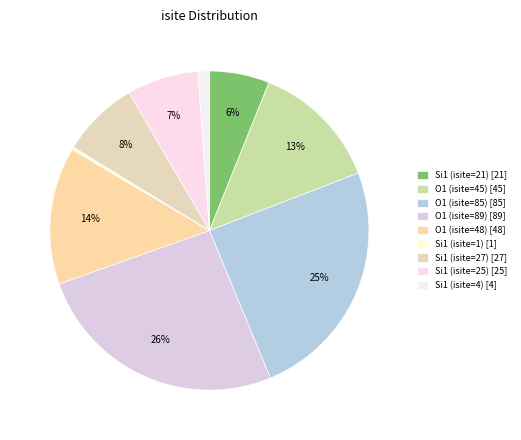

Count the number of slices in the pie.

9